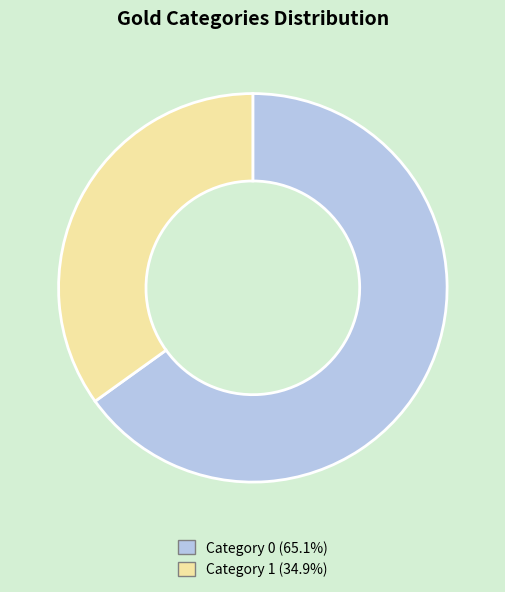

Approximately how many times larger is the value at Category 1 (34.9%) compared to Category 0 (65.1%)?

0.5